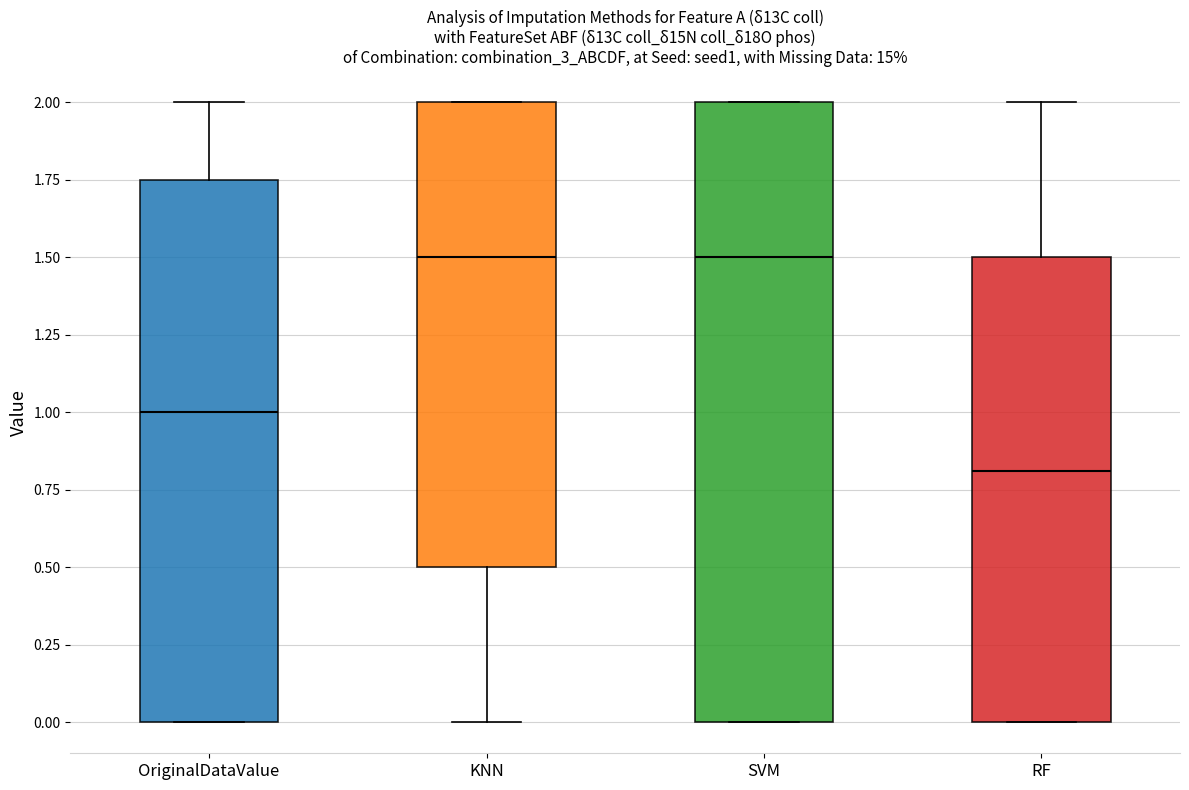

Reading left to right, read every box against the y-axis: the position of its median line, the range the box covers, and the ends of its whiskers. The values are not printed on the chart, so give them approximately, as read against the axis.

OriginalDataValue: median 1.00, box 0.00 to 1.75, whiskers 0.00 to 2.00
KNN: median 1.50, box 0.50 to 2.00, whiskers 0.00 to 2.00
SVM: median 1.50, box 0.00 to 2.00, whiskers 0.00 to 2.00
RF: median 0.80, box 0.00 to 1.50, whiskers 0.00 to 2.00